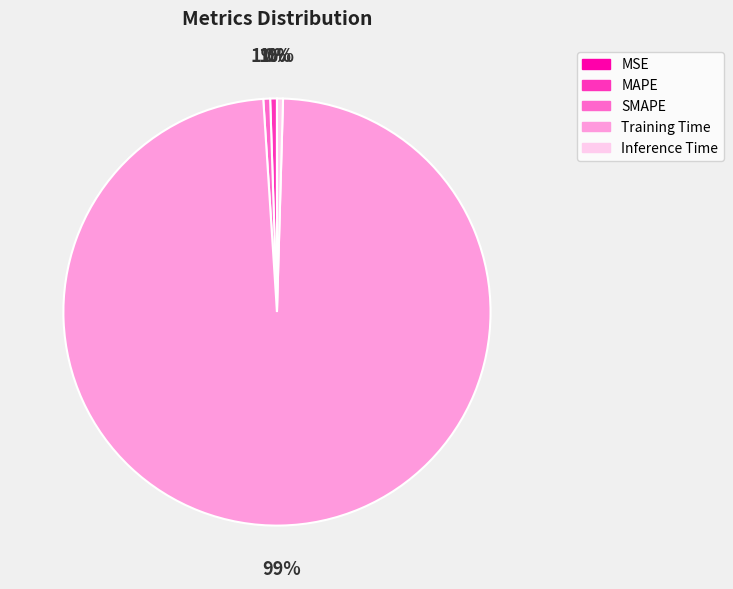

Between Training Time and SMAPE, which is larger?

Training Time